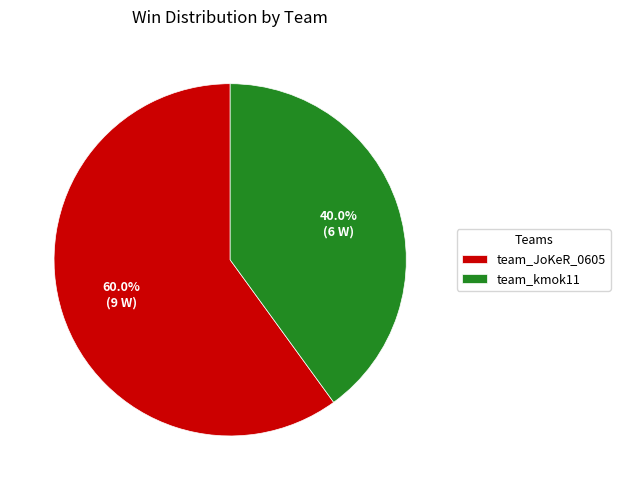

Rank the categories by value from highest to lowest.

team_JoKeR_0605, team_kmok11